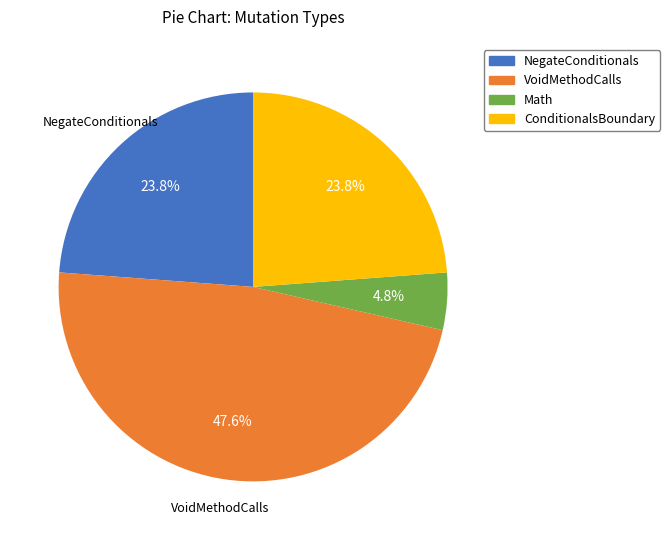

To the nearest percent, what percentage of the pie is VoidMethodCalls?

48%